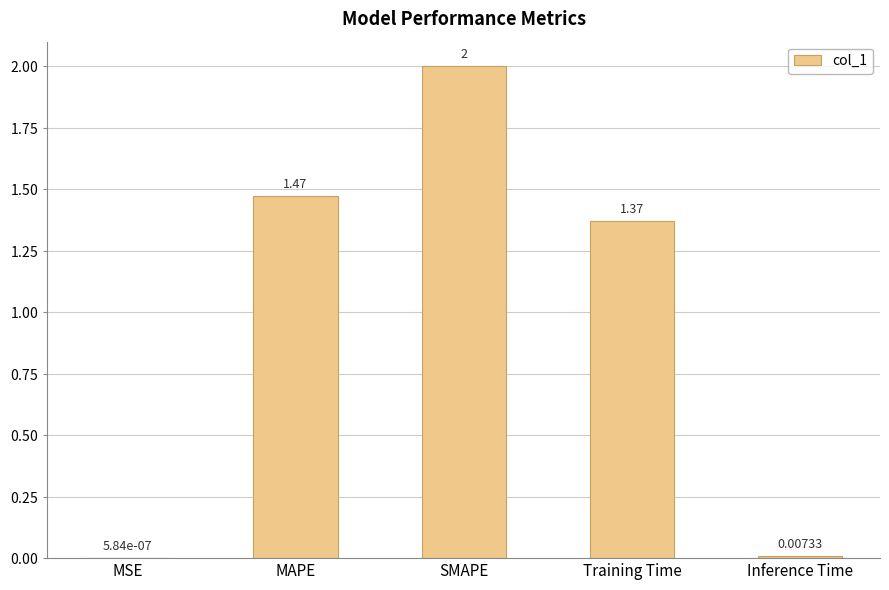

What is the sum of all values?

4.8